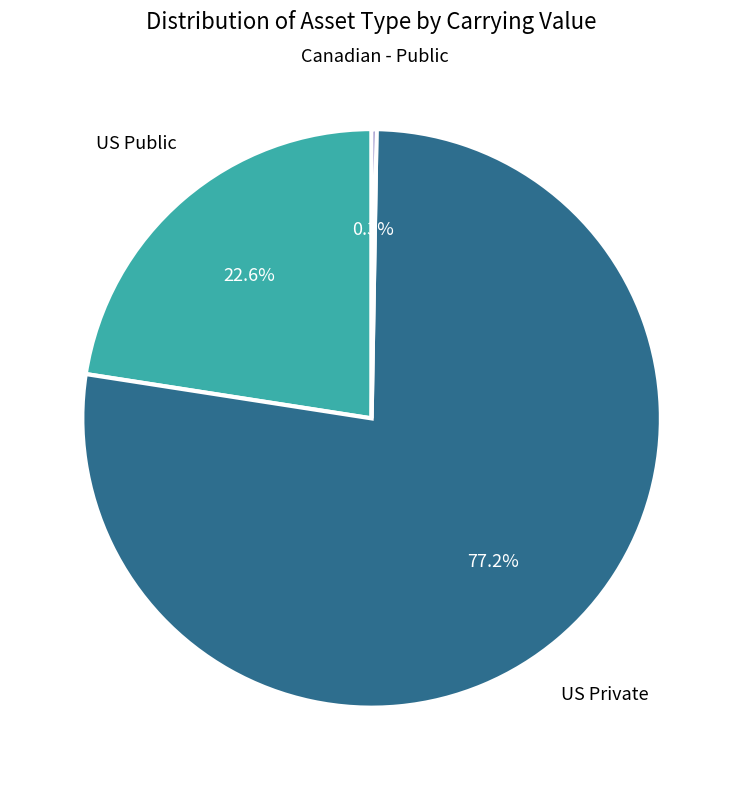

What percentage do US Public and US Private together represent?

99.7%